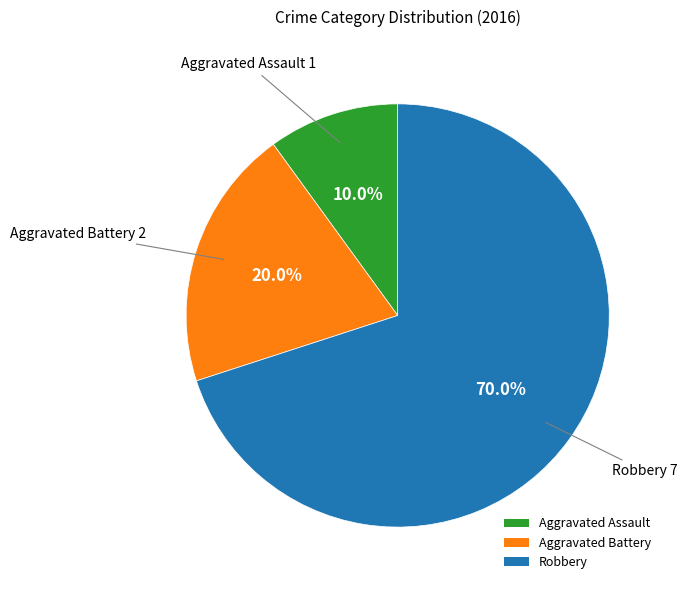

To the nearest percent, what percentage of the pie is Aggravated Assault?

10%